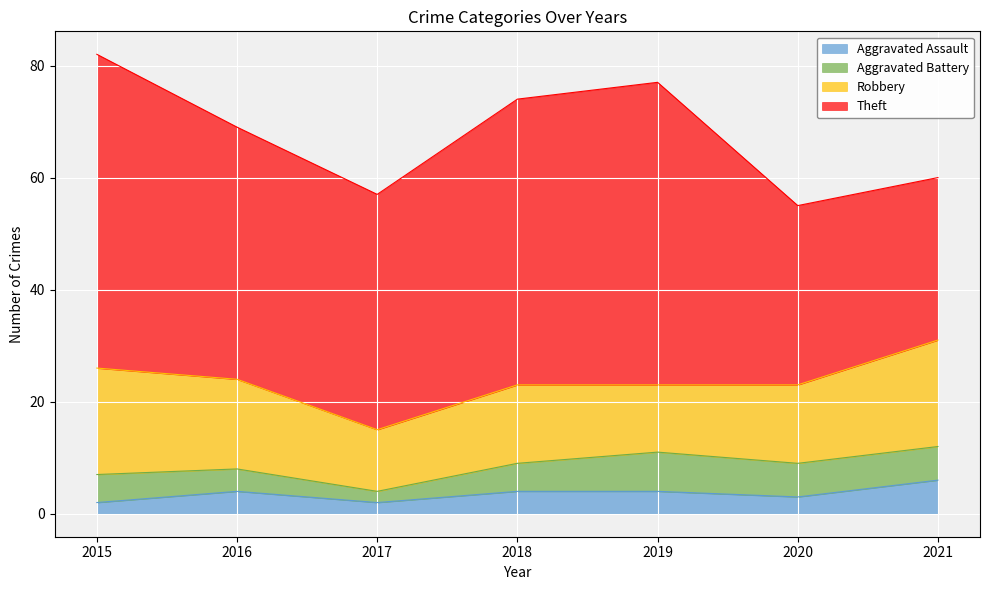

Between 2016 and 2018, which series saw the biggest shift?

Theft